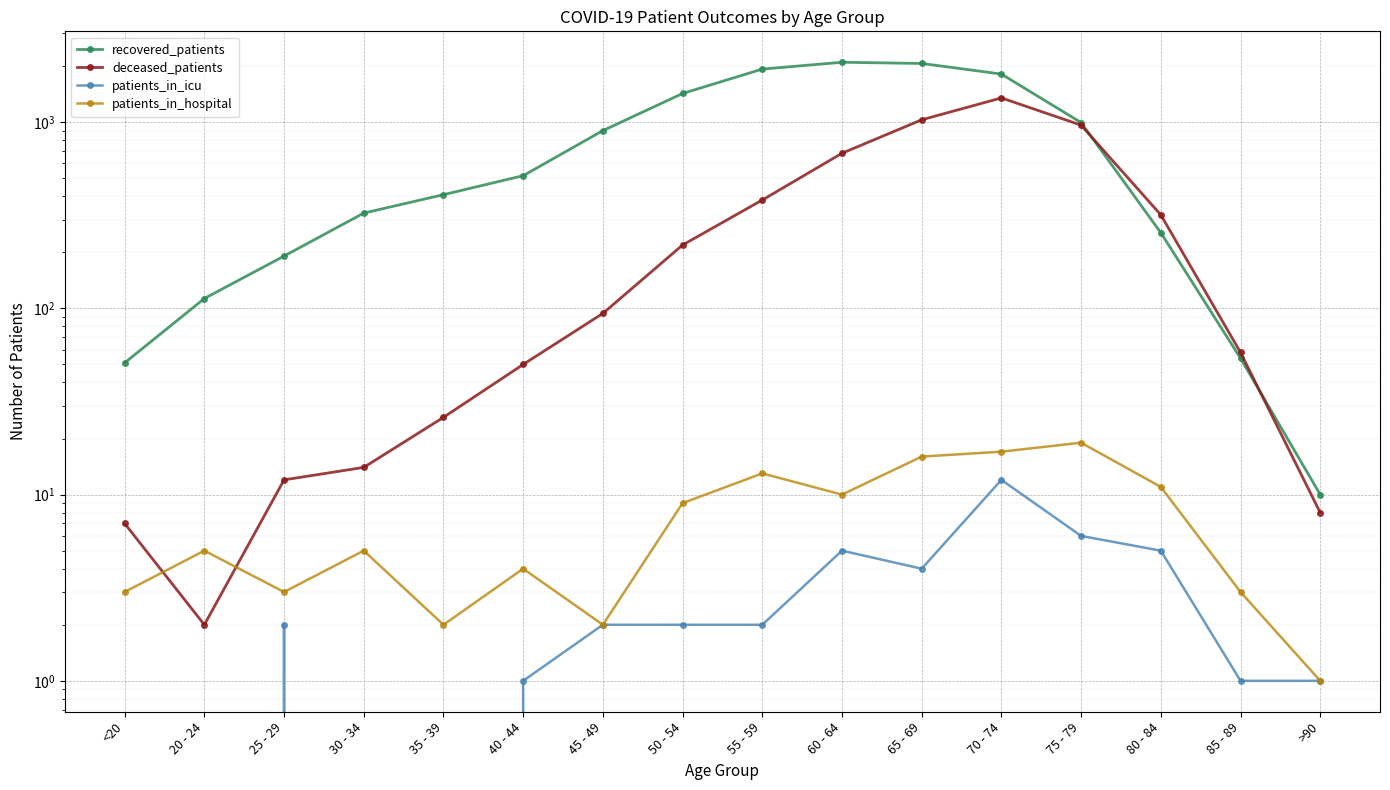

Count the number of data series in this chart.

4